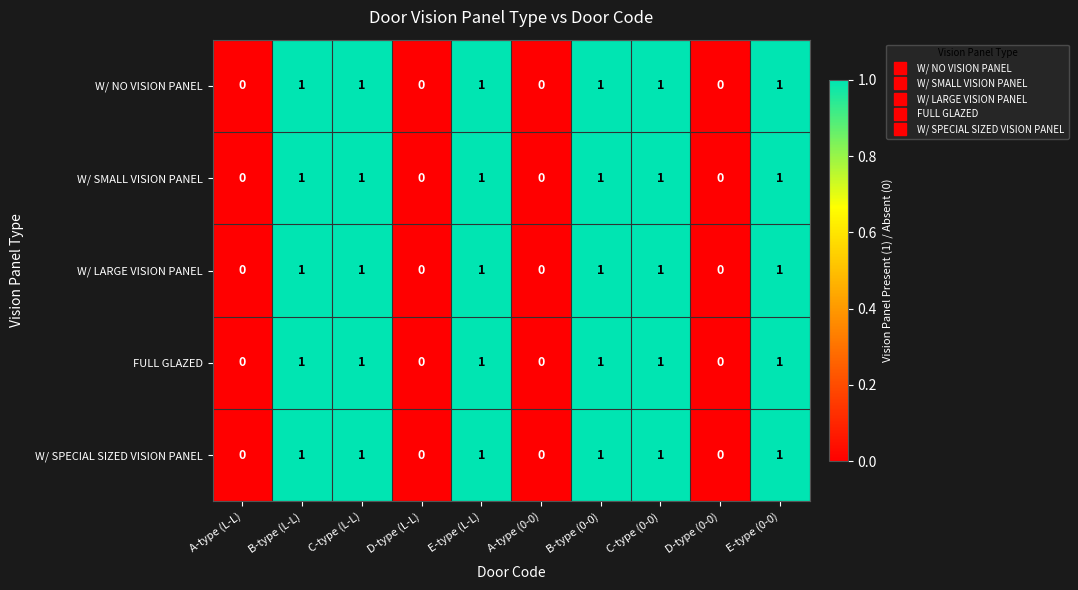

Is it true that W/ SMALL VISION PANEL equals 1 at E-type (L-L)?

True